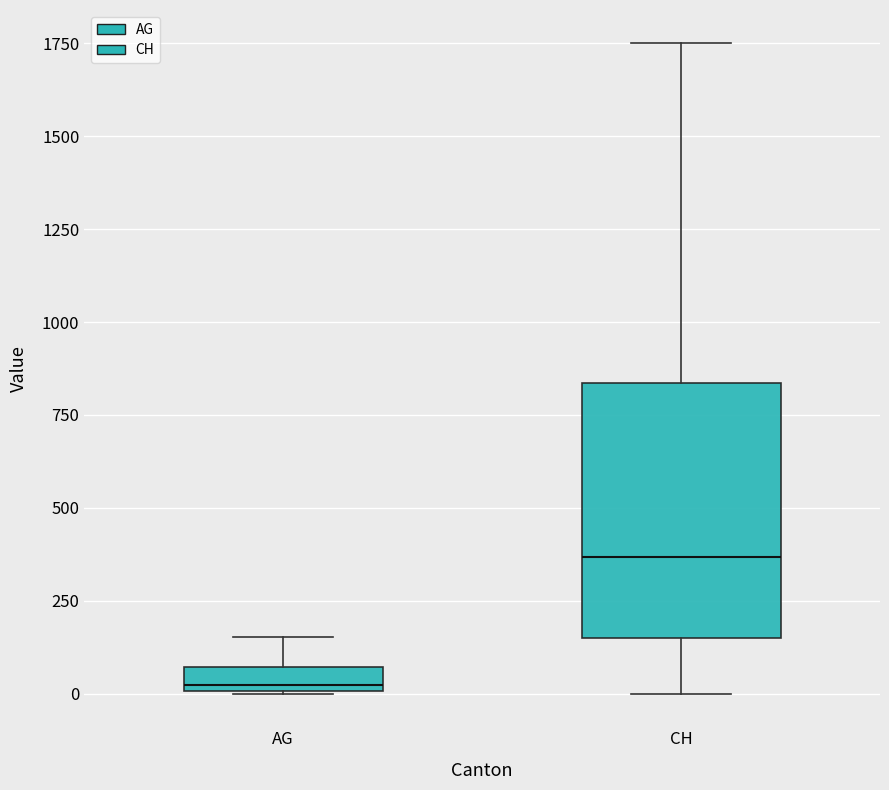

Which box has the highest median line?

CH